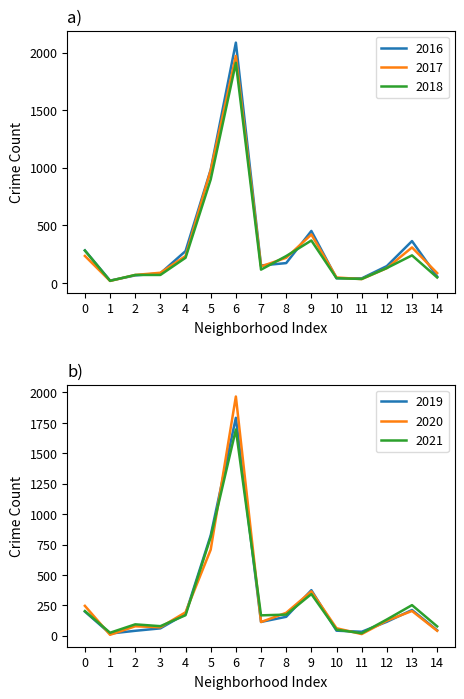

How many data points does each series have?

15